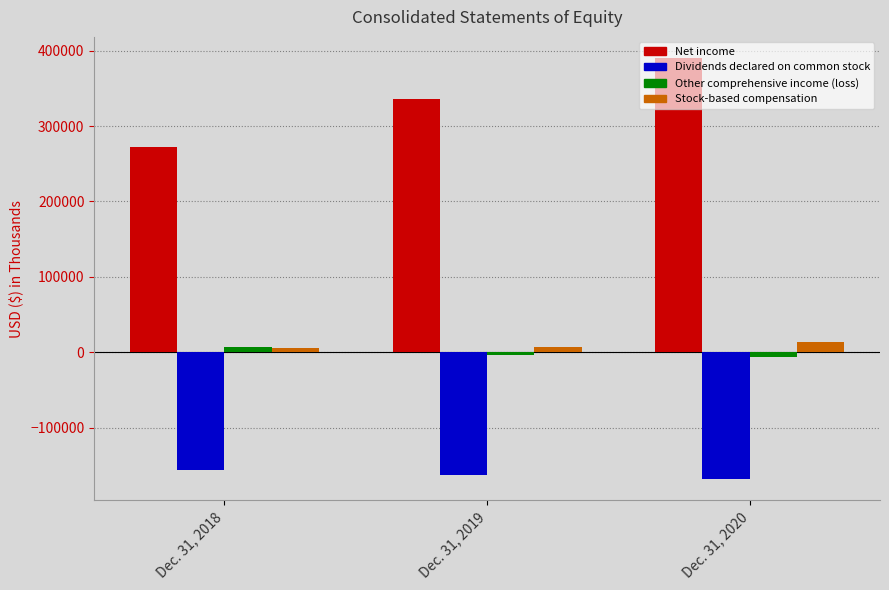

What is the sum of the Dividends declared on common stock values at Dec. 31, 2018 and Dec. 31, 2020?

-324942